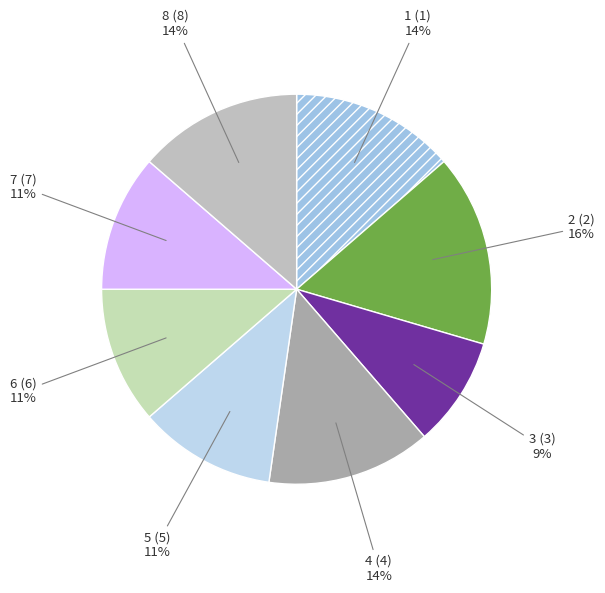

Which slice is the smallest?

3 (3)